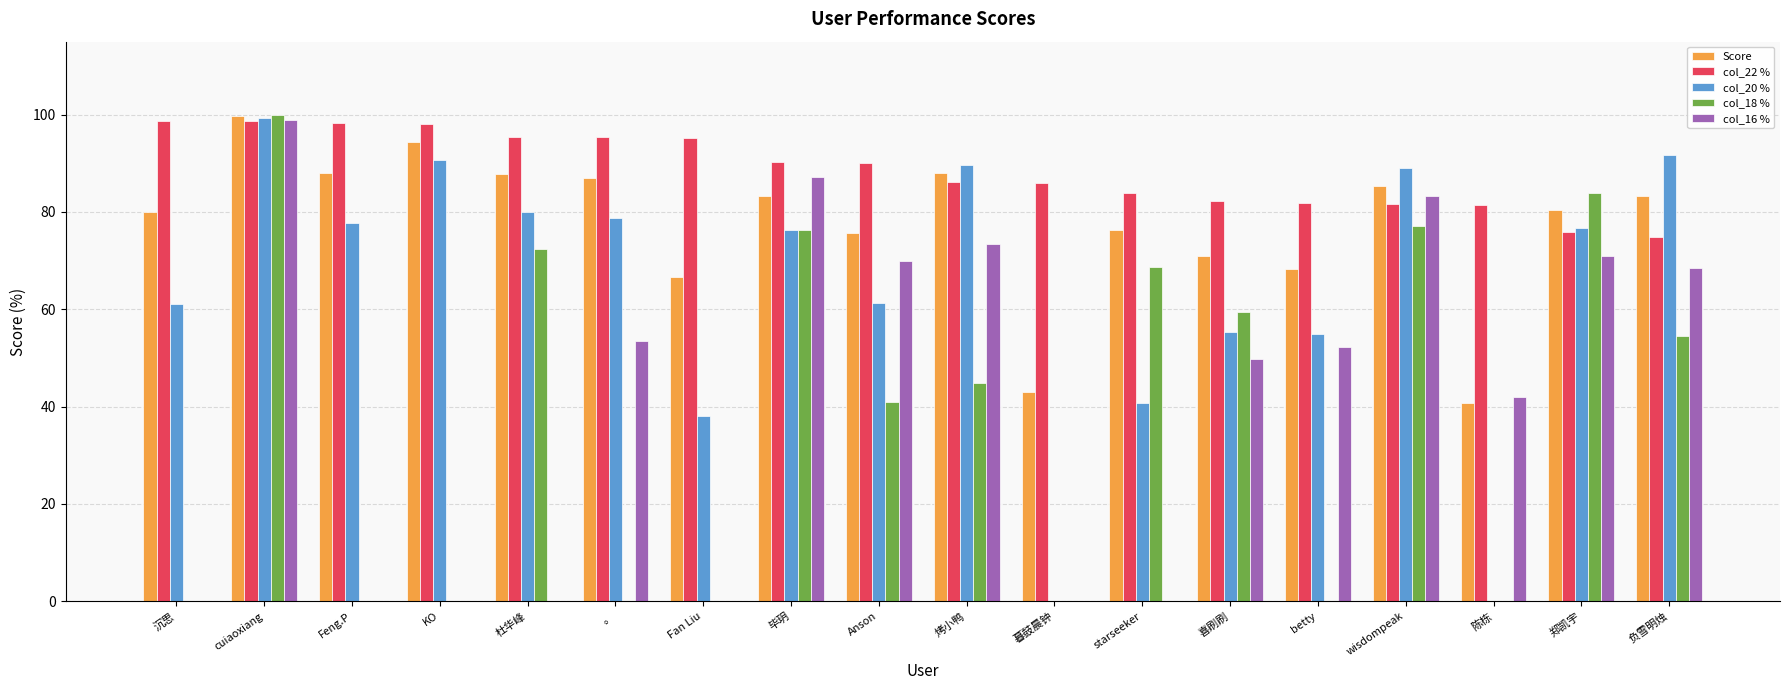

At which label does Score reach its peak?

cuiaoxiang